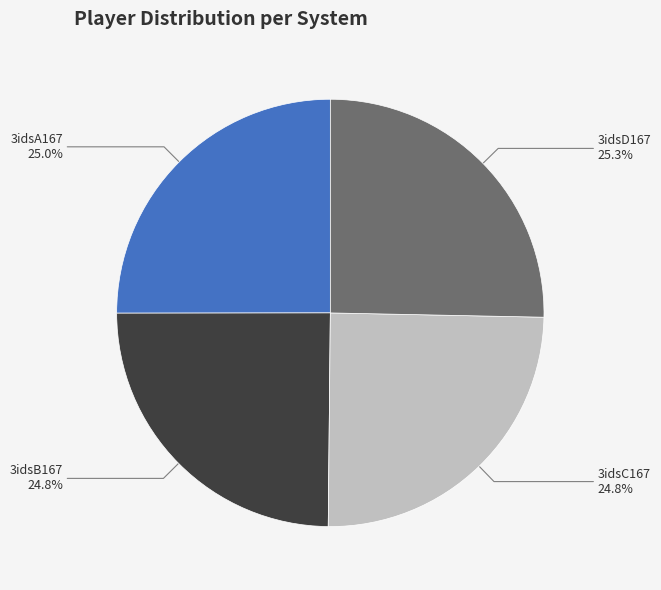

To the nearest percent, what is the combined percentage of 3idsA167 and 3idsD167?

50%